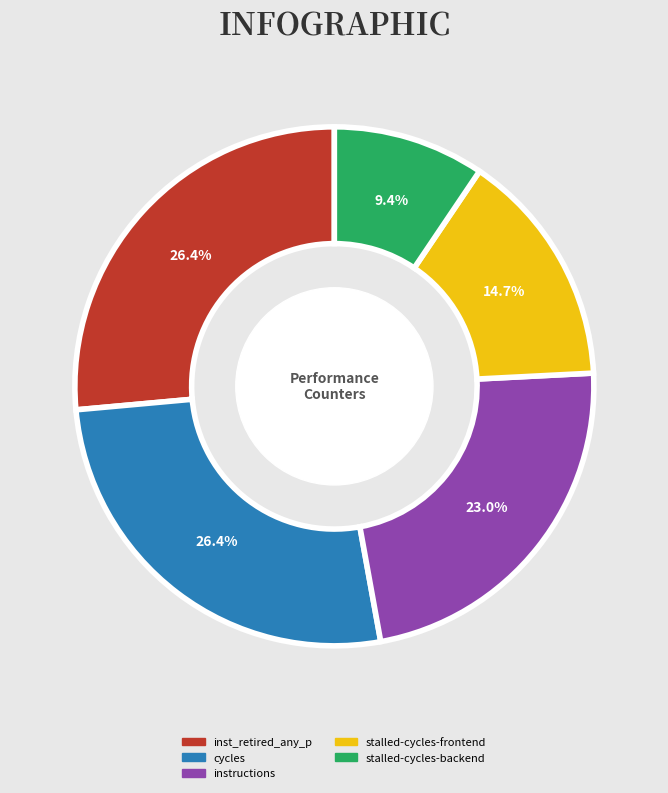

Combined, what portion of the pie is inst_retired_any_p and cycles?

52.9%